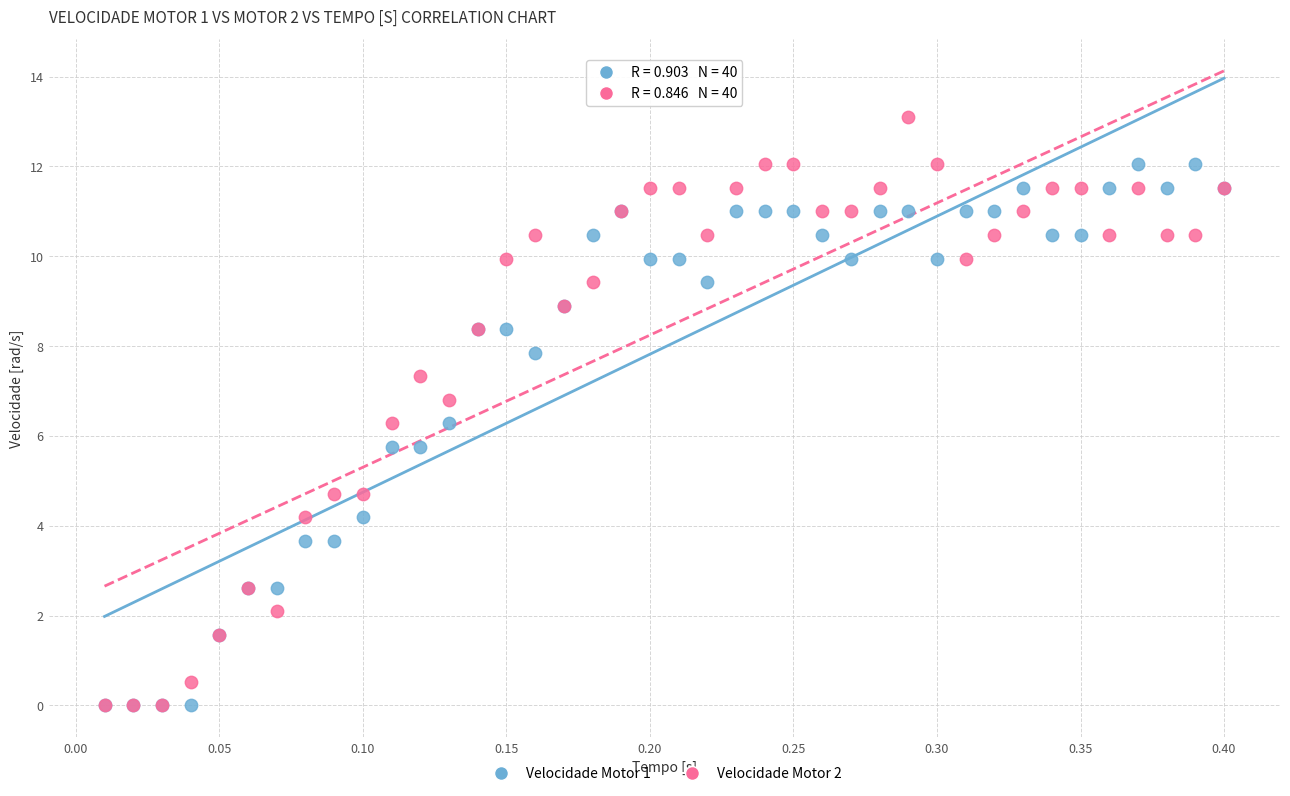

What are all the series names shown in the legend?

Velocidade Motor 1, Velocidade Motor 2